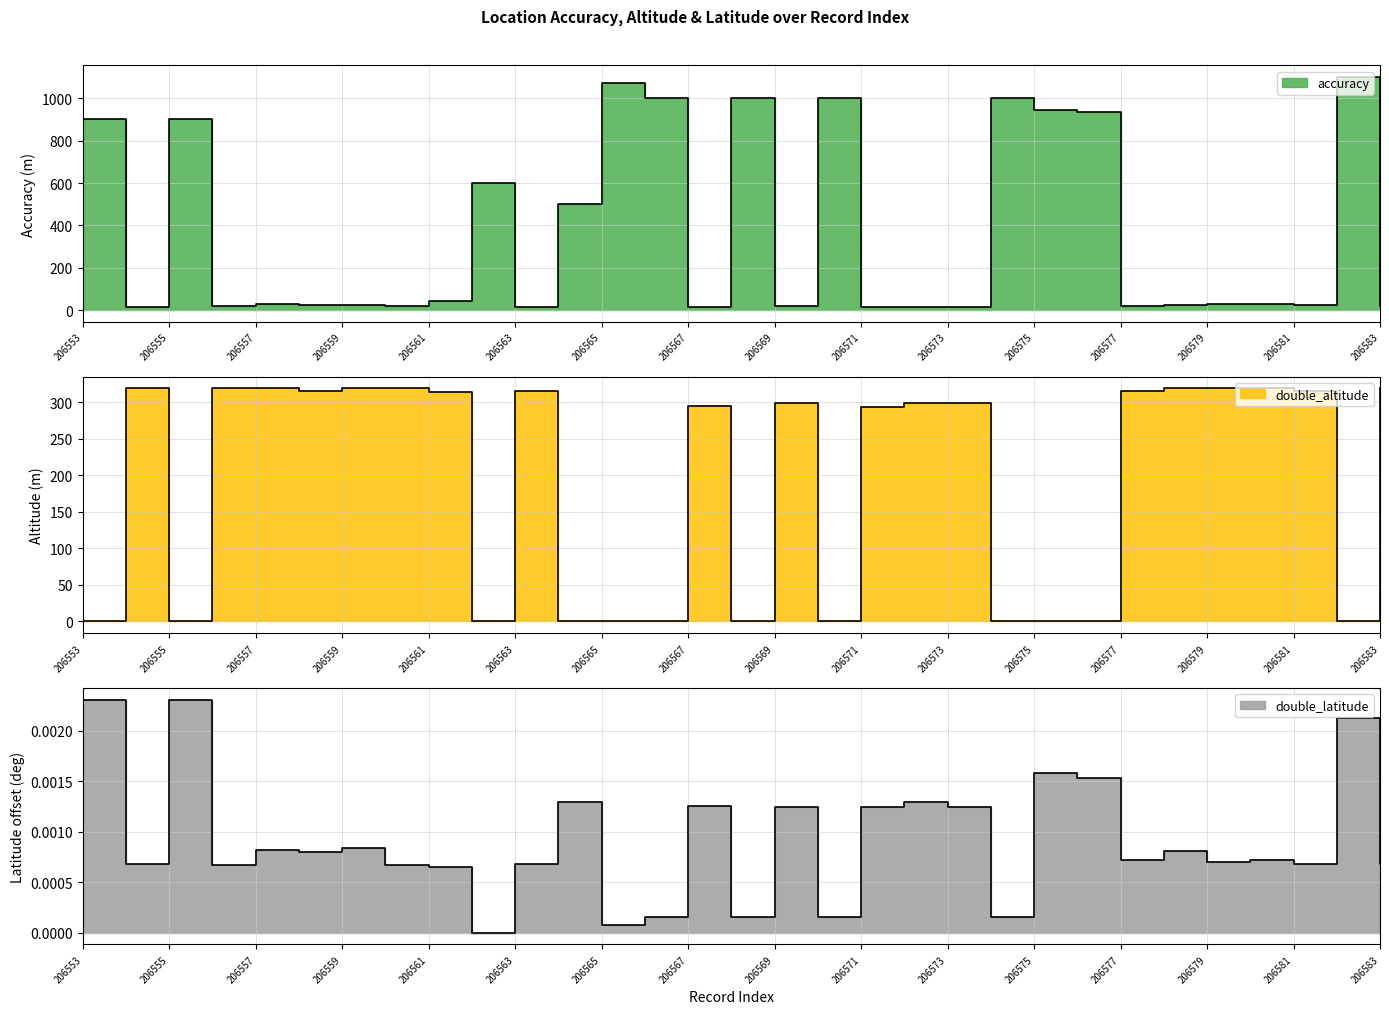

At how many categories does at least one series exceed 707?

10